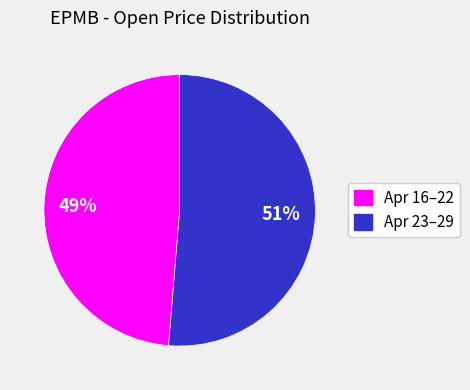

To the nearest percent, what is the average slice percentage?

50%